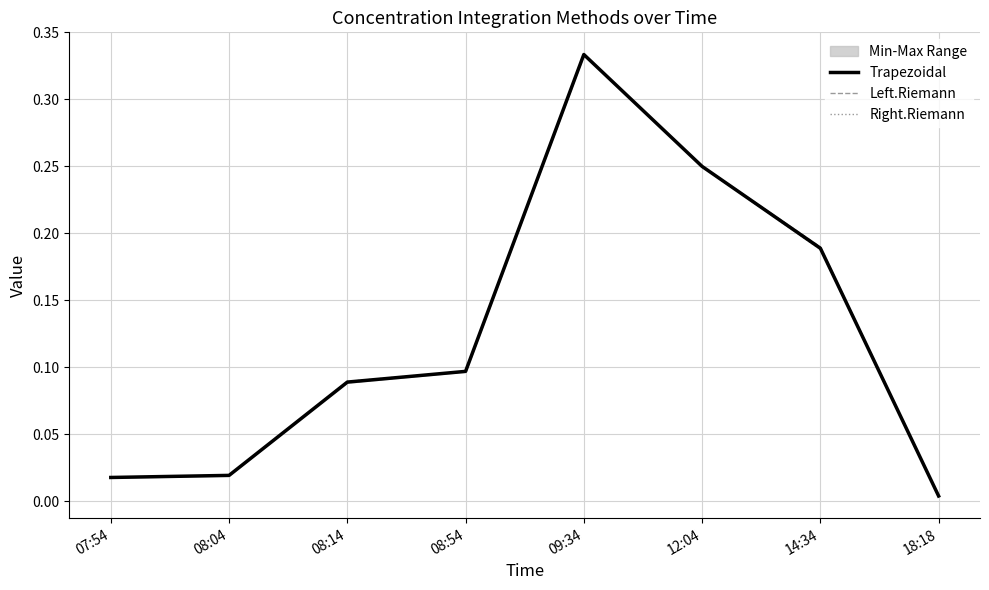

Reading left to right, extract all data points from this chart.

Trapezoidal: 0.0	0.0	0.1	0.1	0.3	0.3	0.2	0.0
Left.Riemann: 0.0	0.0	0.1	0.1	0.3	0.3	0.2	0.0
Right.Riemann: 0.0	0.0	0.1	0.1	0.3	0.2	0.2	0.0